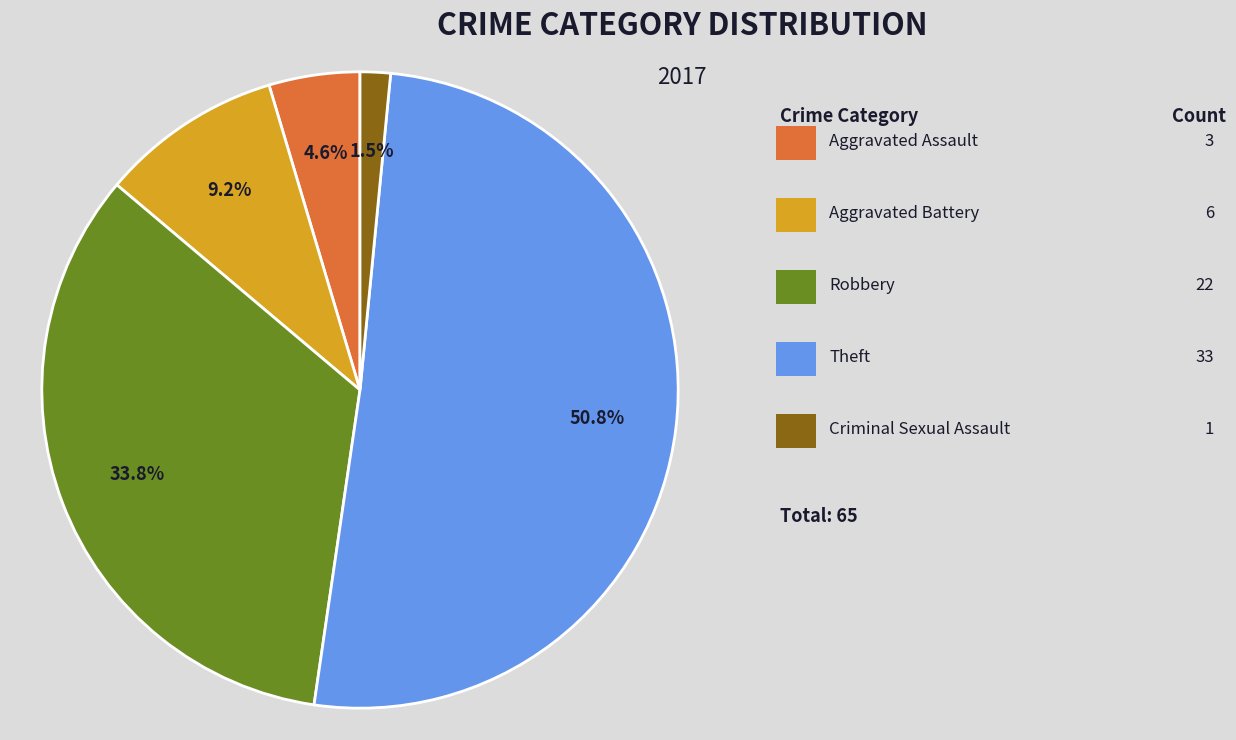

Does any single category account for the majority?

Yes